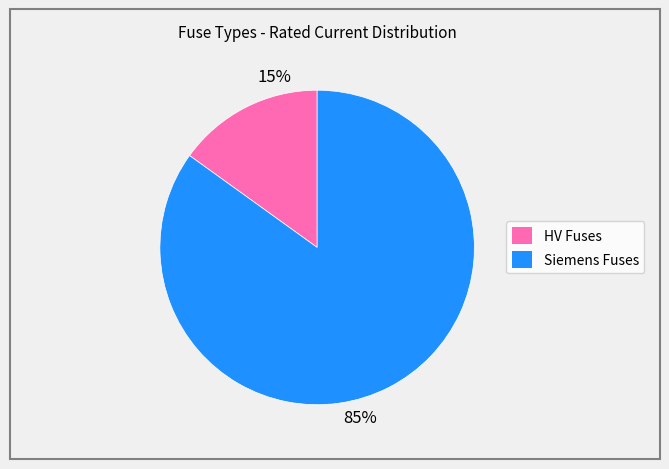

Is there a majority slice in this chart?

Yes